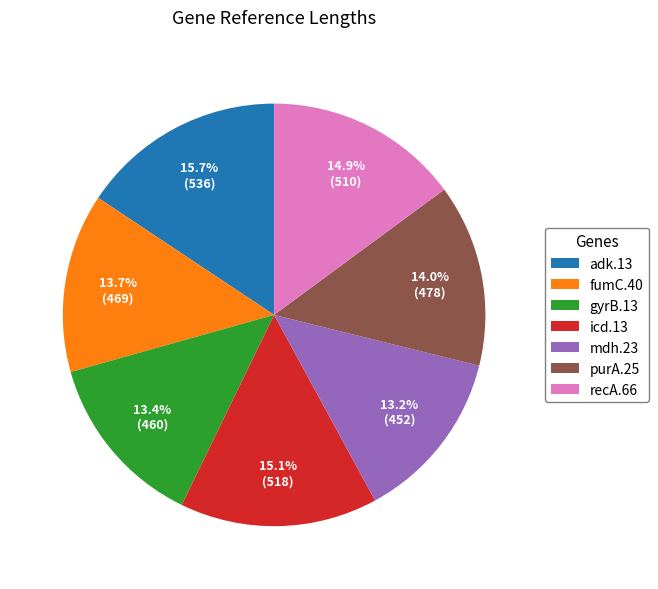

Which has a higher value, mdh.23 or adk.13?

adk.13